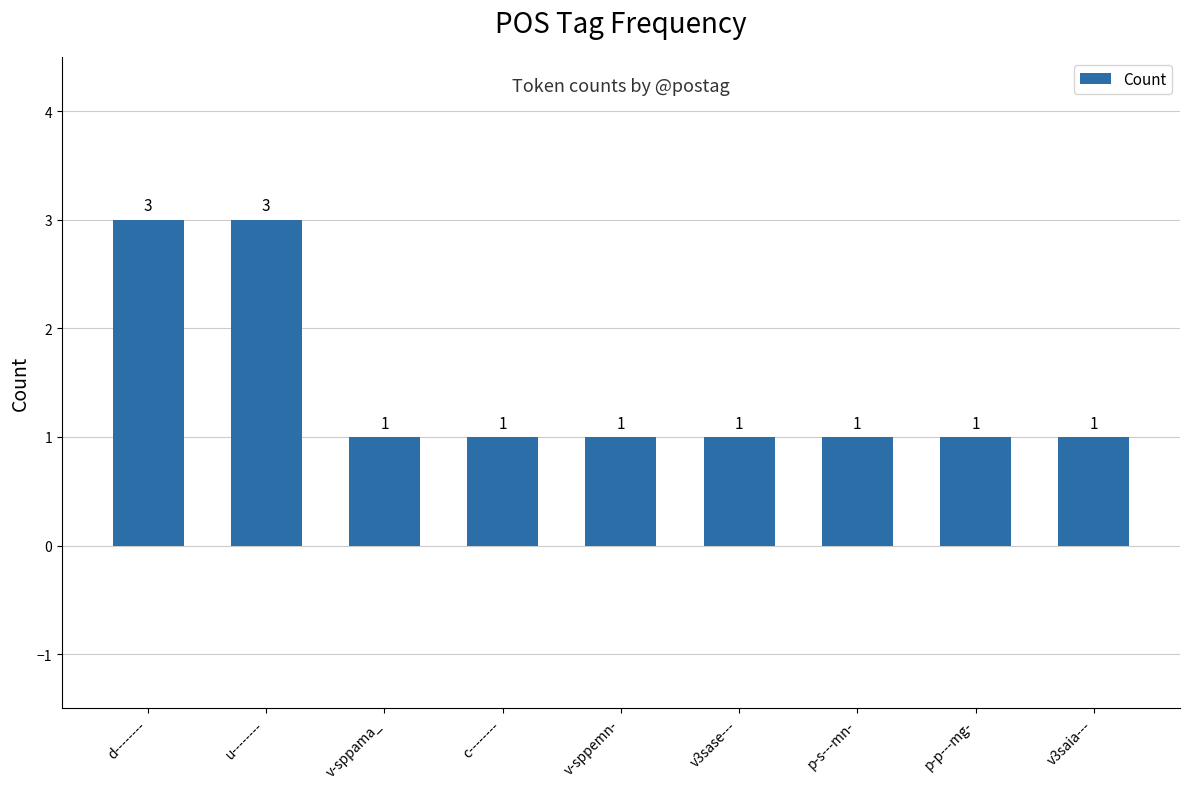

How many data points are above 1?

2